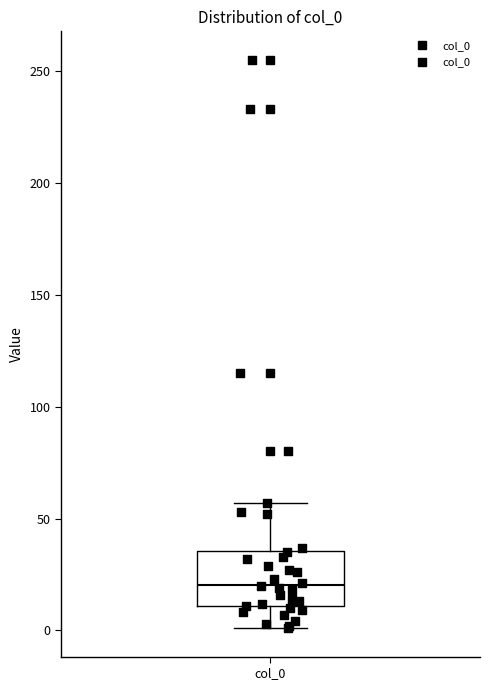

Where does the median line of the box for col_0 sit on the y-axis? The values are not printed on the chart, so give them approximately, as read against the axis.

20